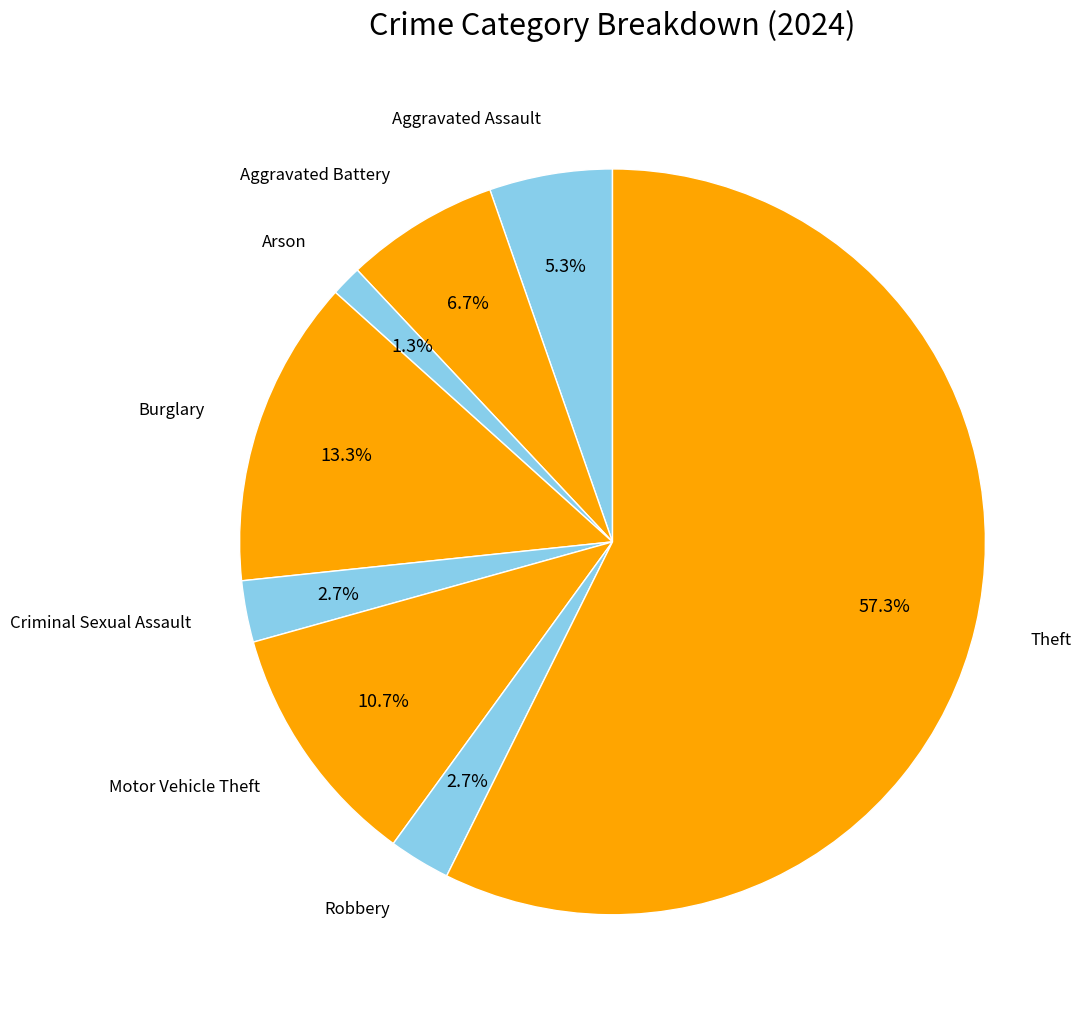

Which has a higher value, Robbery or Aggravated Battery?

Aggravated Battery